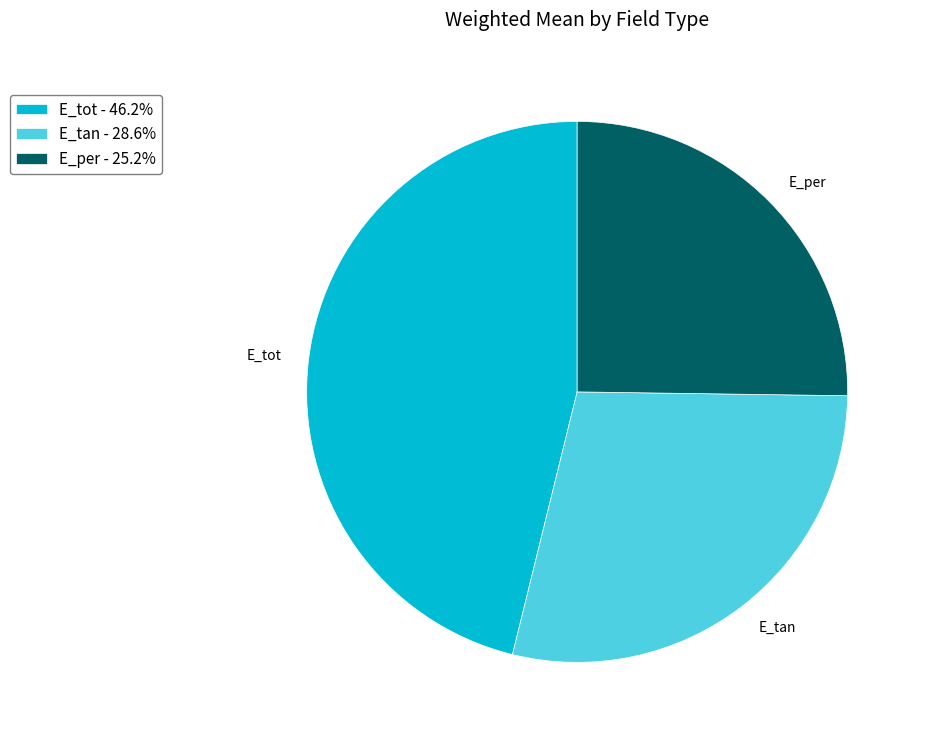

Do E_tot and E_tan together represent more than half of the pie?

Yes